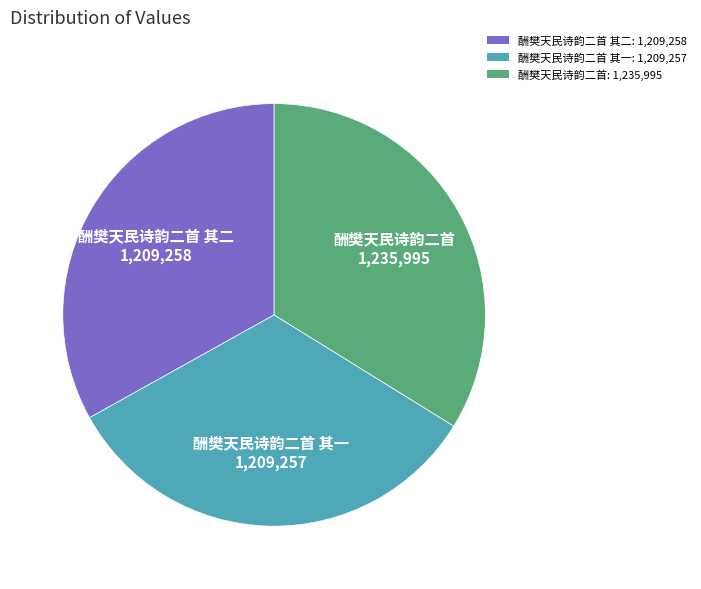

How many slices are in this pie chart?

3